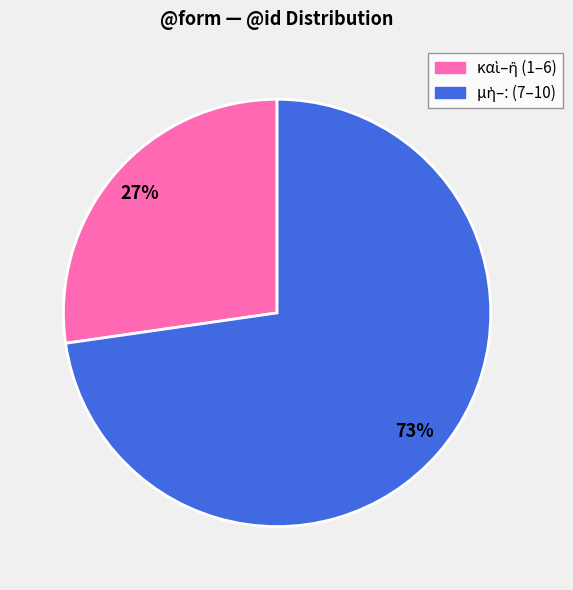

Is there a majority slice in this chart?

Yes